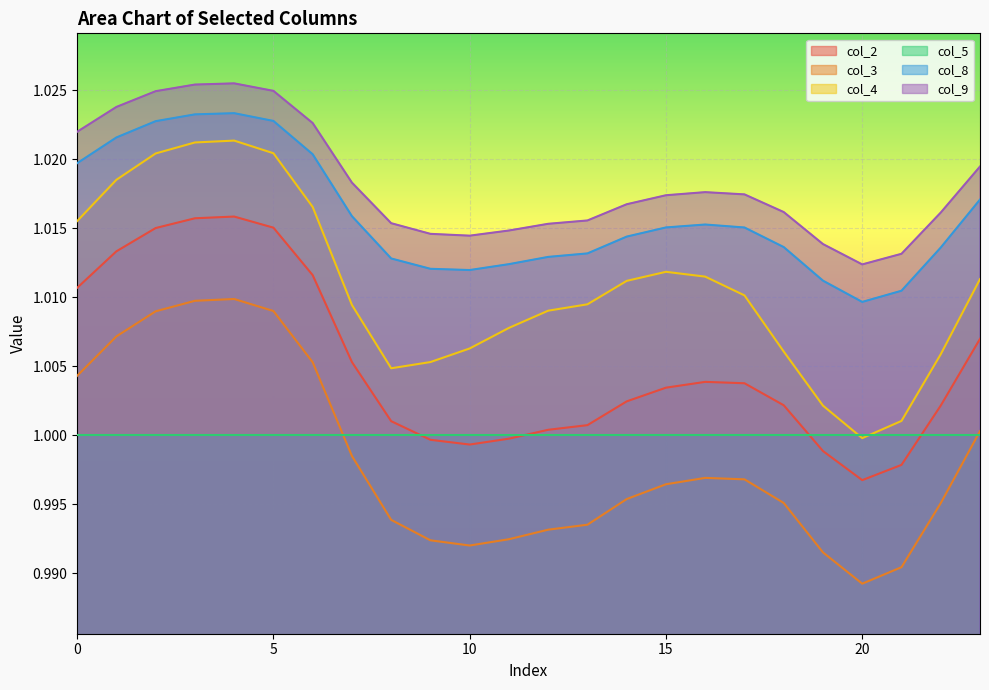

Which series changed the most between 4 and 13?

col_3